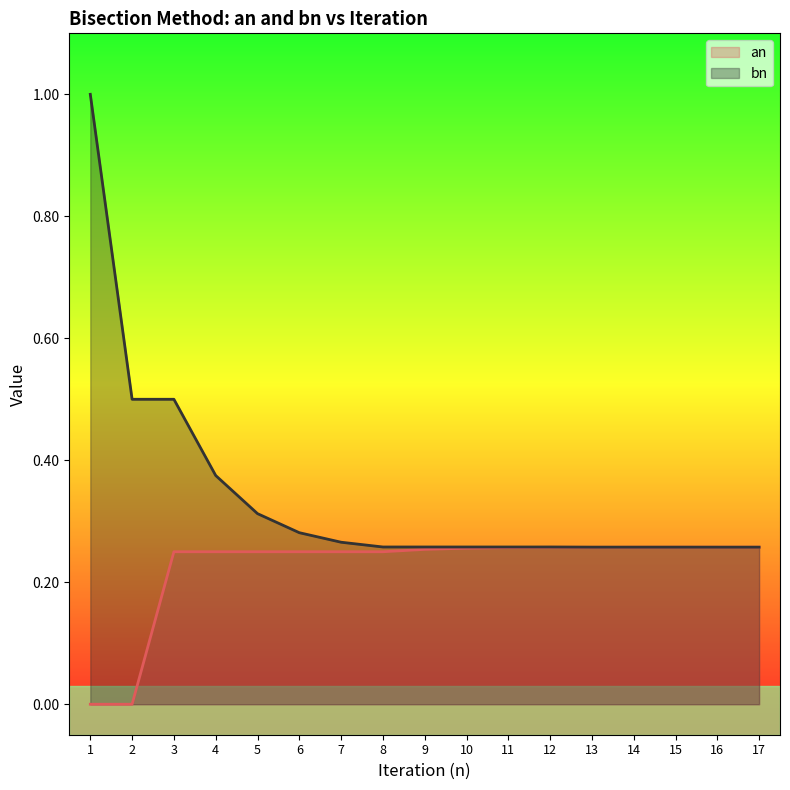

What is the difference between the bn values at 2 and 8?

0.2